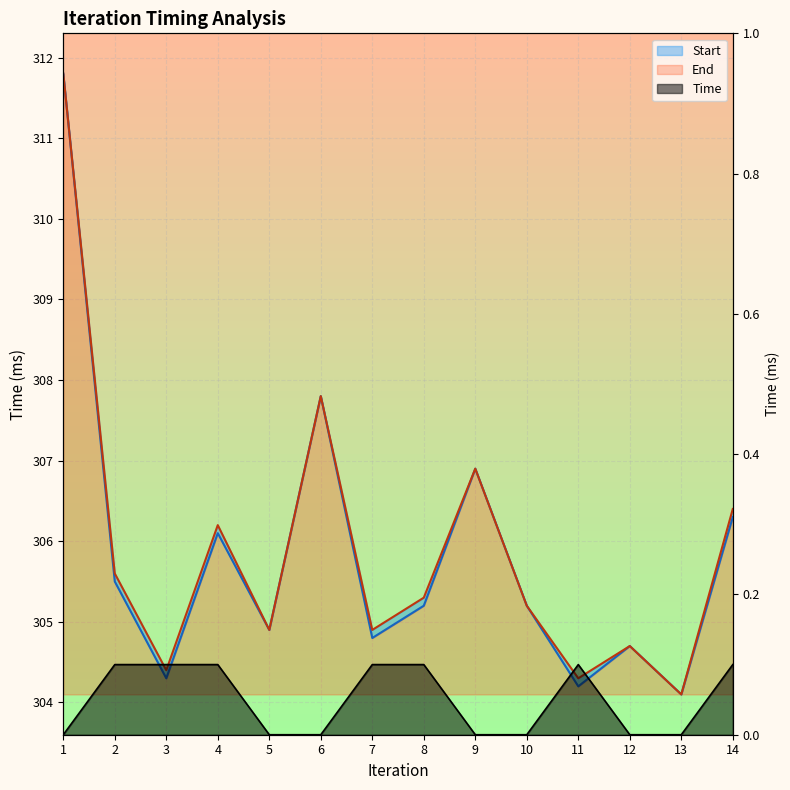

What is the value of the End point at the 3rd from the left?

304.4